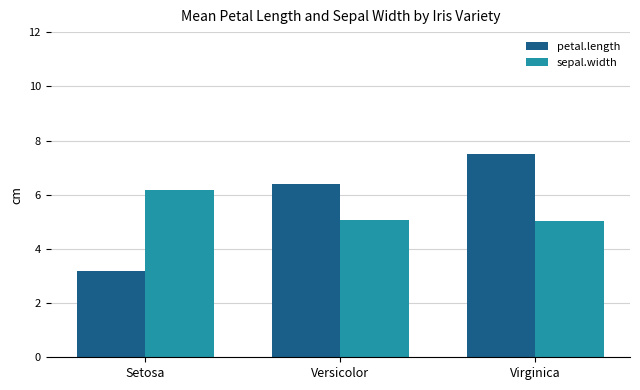

Count the number of data series in this chart.

2